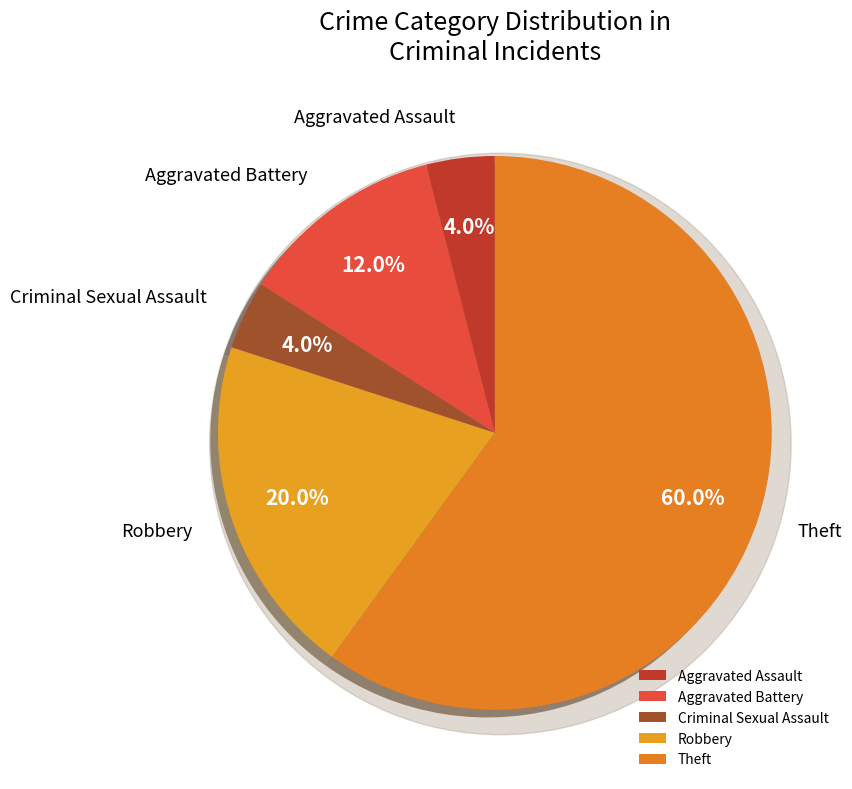

To the nearest percent, what is the difference between the largest and smallest slice percentages?

56%